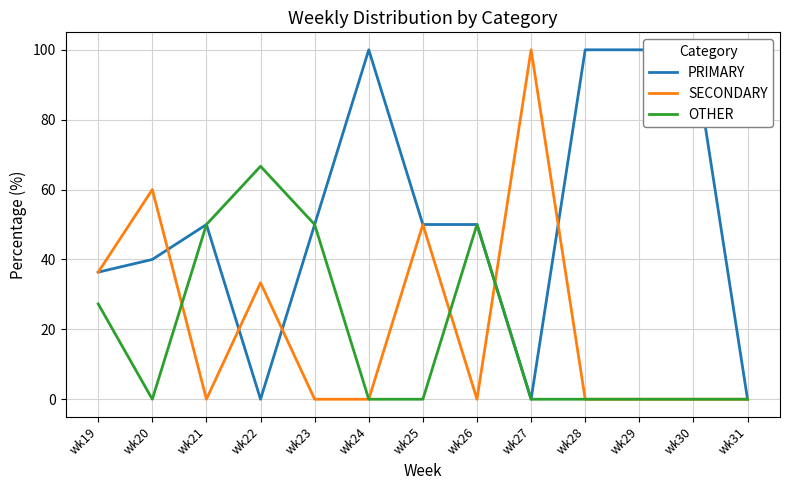

Rank the series at wk23 from lowest to highest value.

SECONDARY, PRIMARY, OTHER